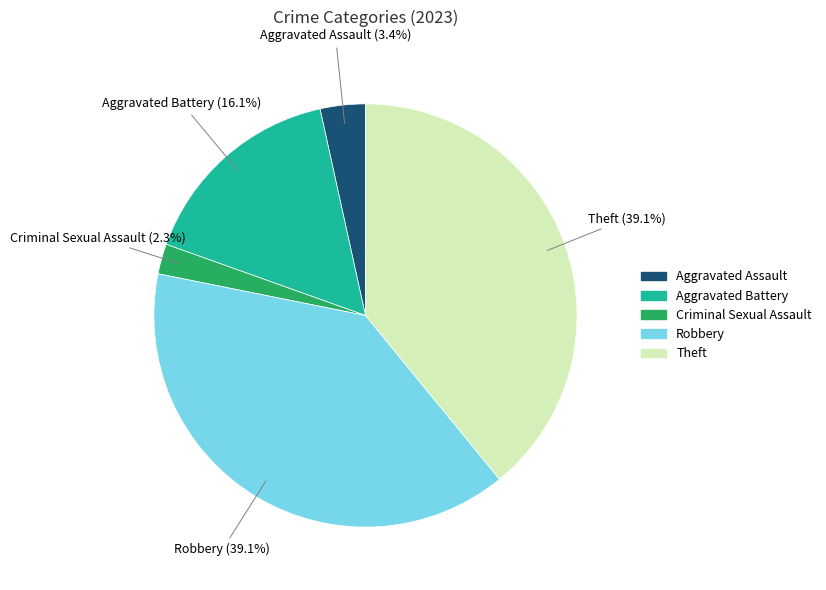

True or false: Theft accounts for 47% of the total.

False